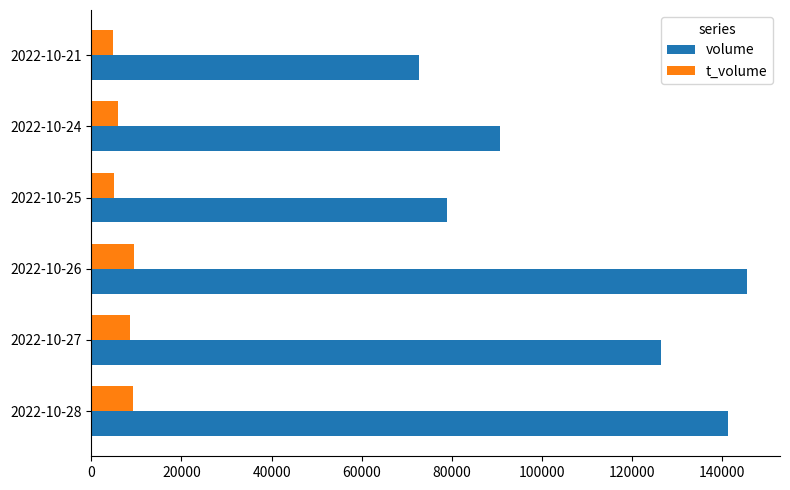

What are all the series names shown in the legend?

volume, t_volume